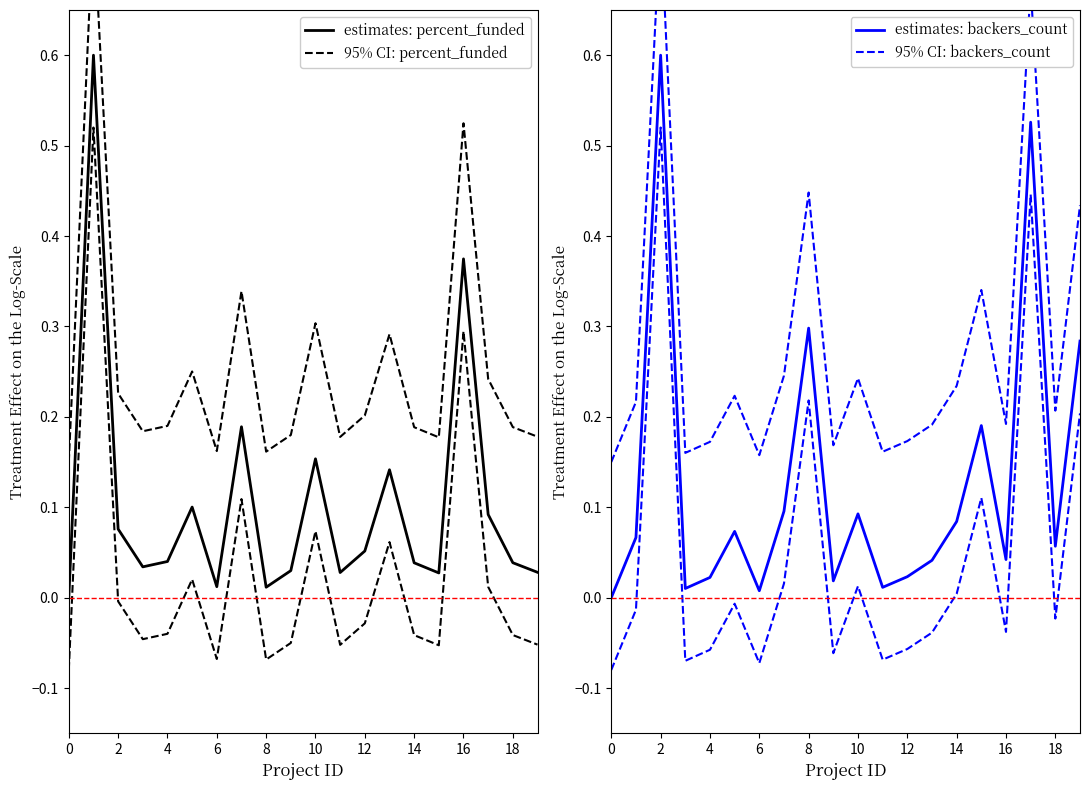

How many data points does each series have?

20